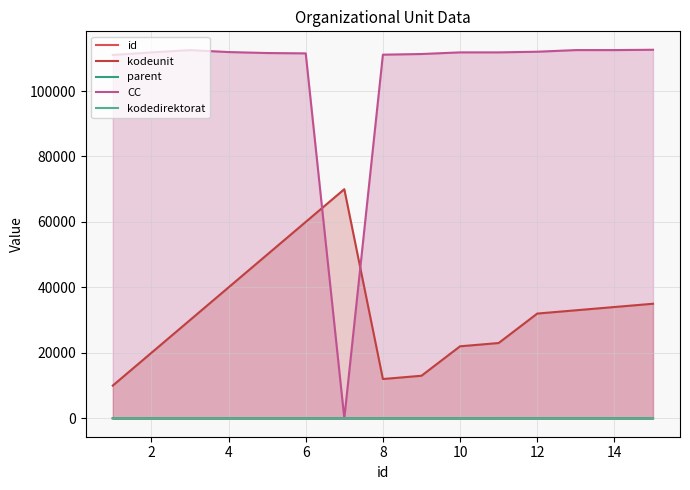

What is the sum of the CC values at 4 and 11?

224503